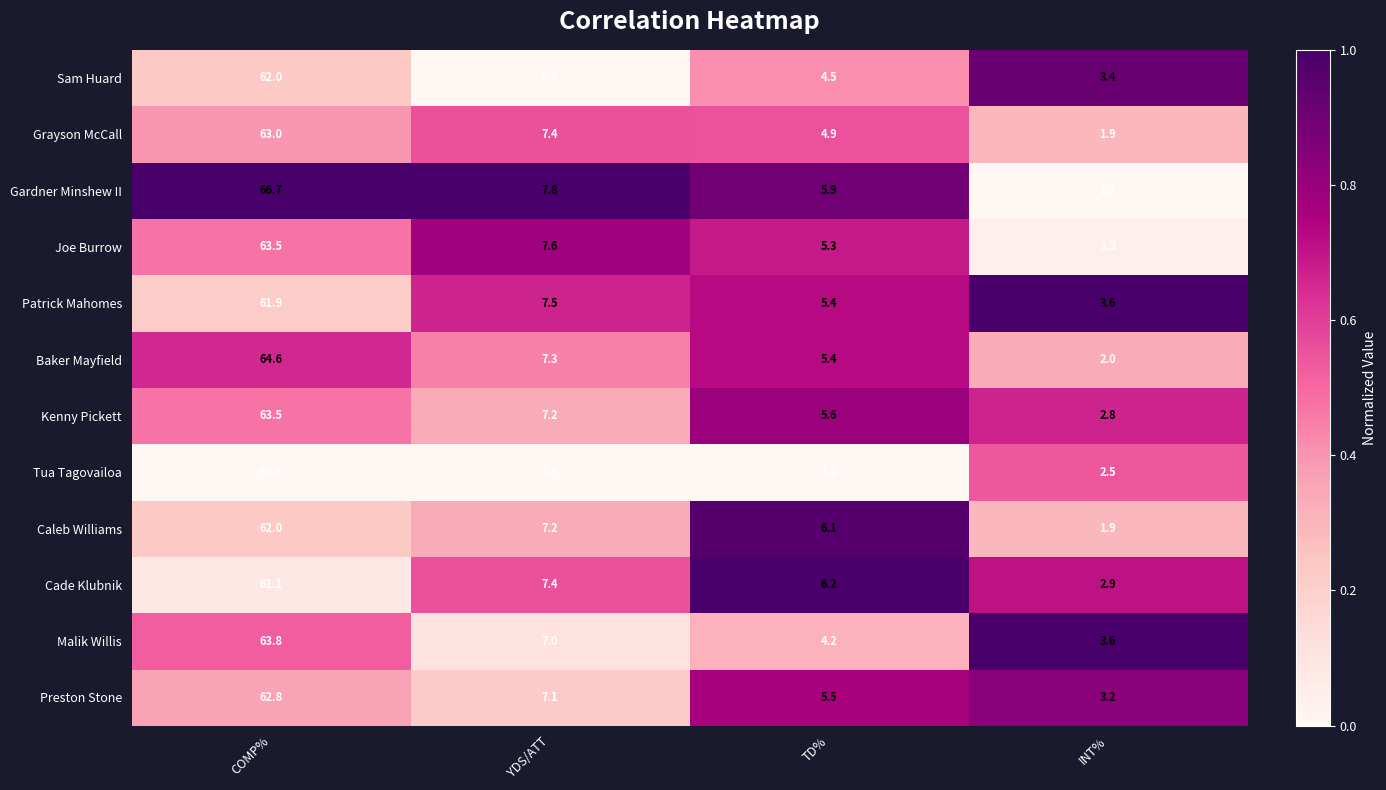

Which label corresponds to the smallest value in the chart?

INT%